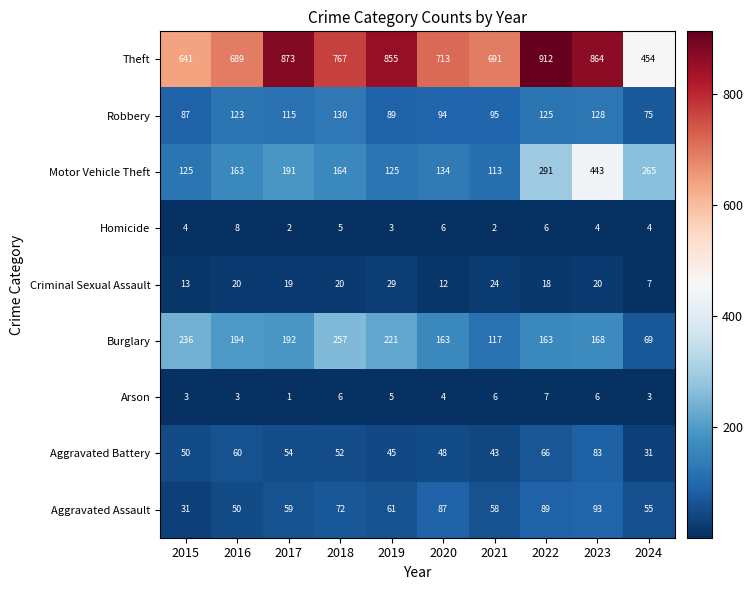

Which label corresponds to the smallest value in the chart?

2017